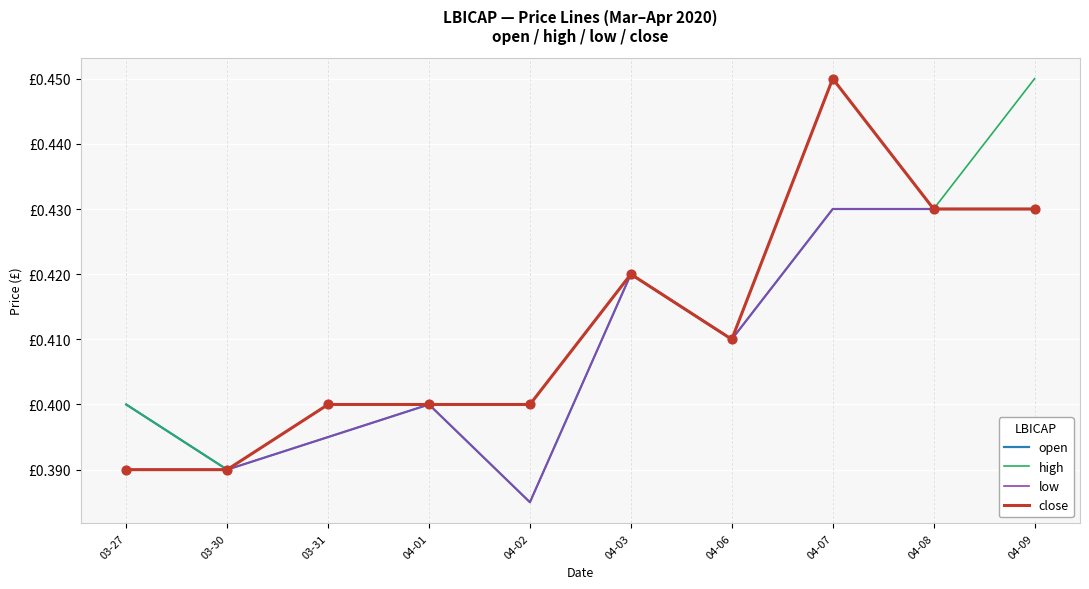

What is the total value across all series at 04-06?

1.6